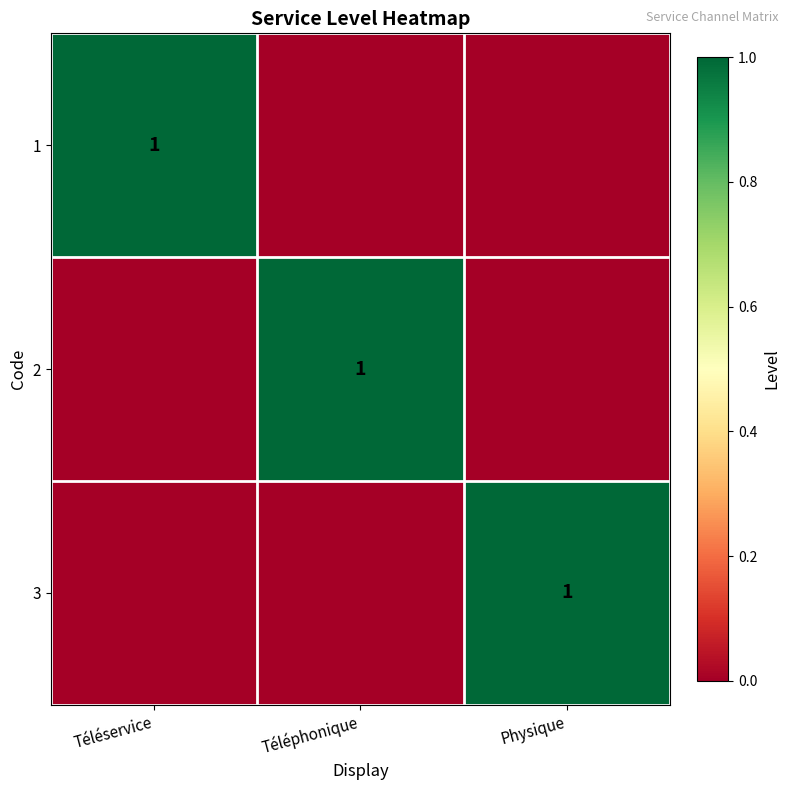

The value of 1 at Téléservice is 1. True or false?

True